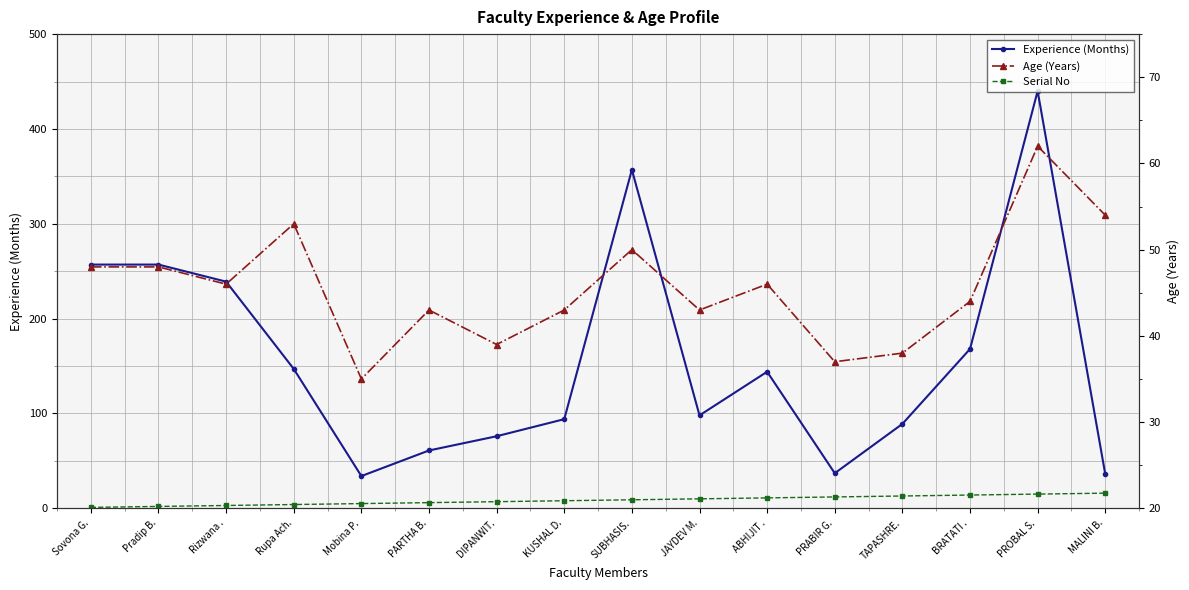

Where is the first local minimum for Experience (Months)?

Mobina P.